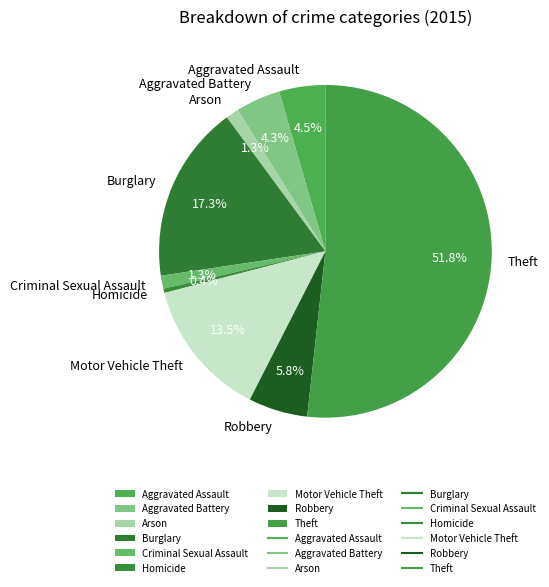

Which category has the biggest portion of the pie?

Theft